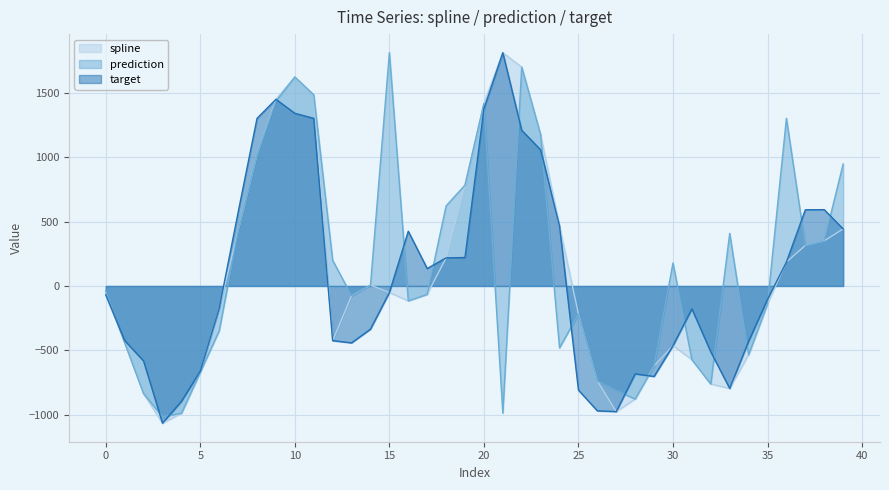

What is the sum of all target values?

2947.8